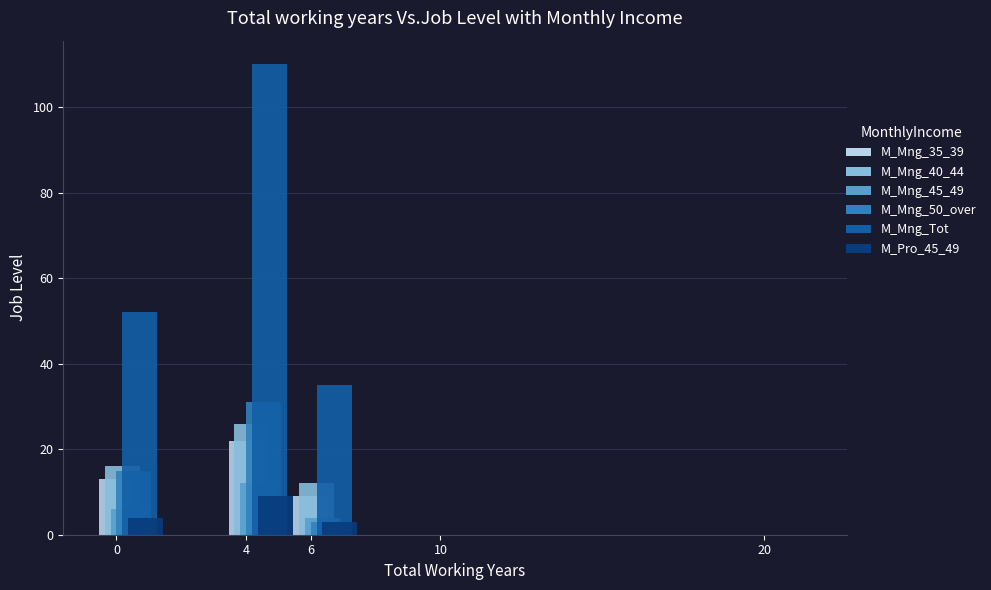

Which series changed the most between 4 and 10?

M_Mng_Tot